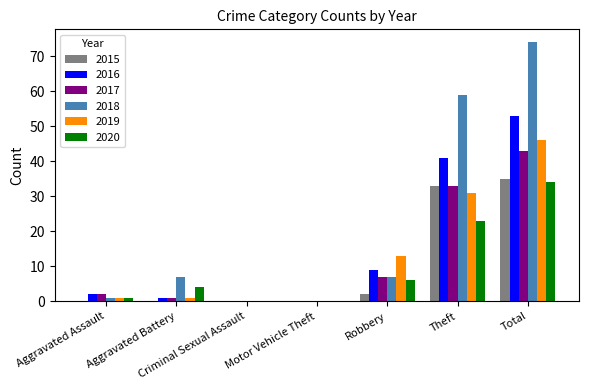

The value of 2020 at Total is 34. True or false?

True